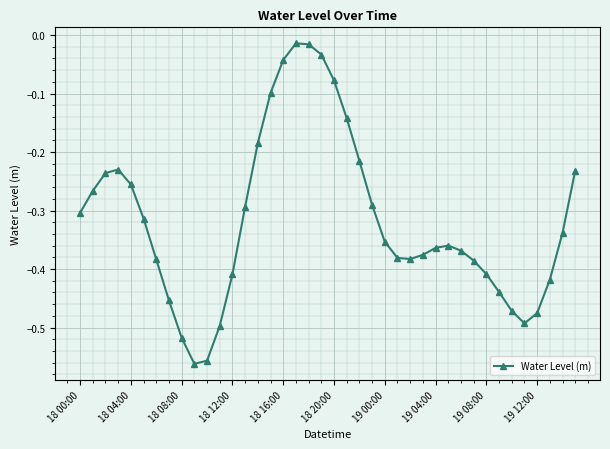

True or false: the data has more than 2 interior local peaks.

True